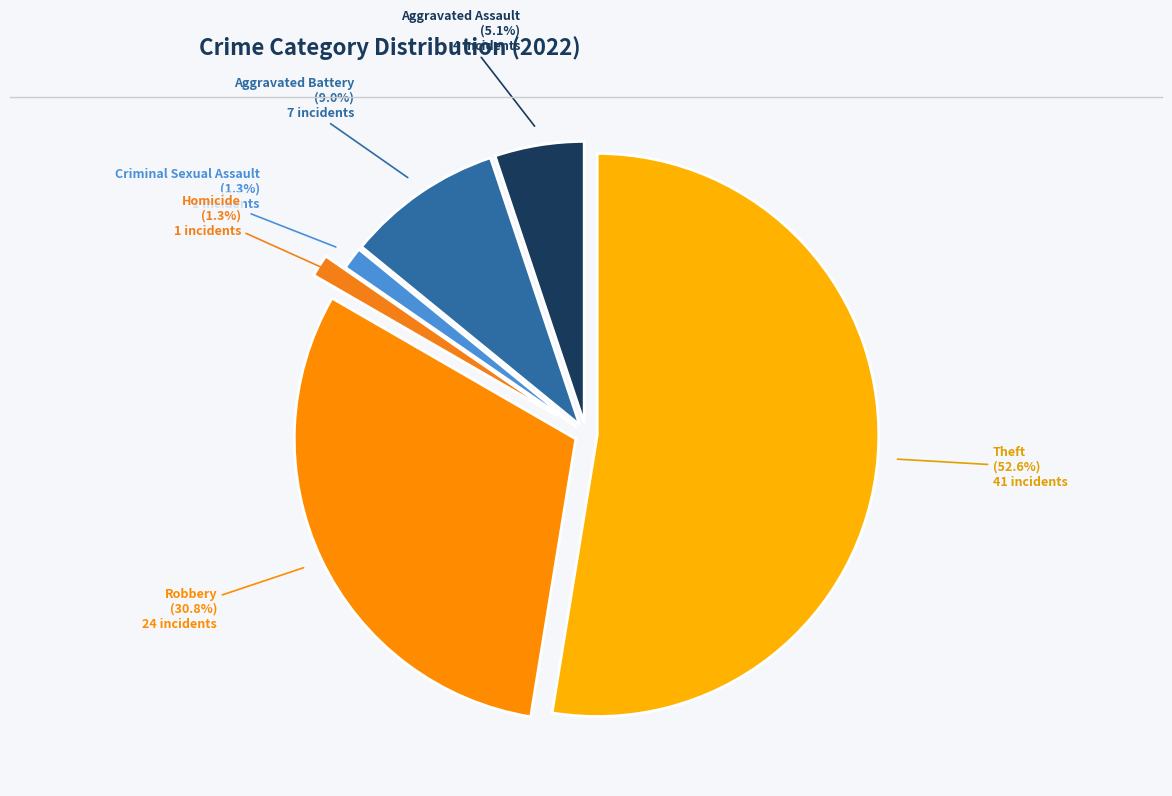

The Aggravated Battery slice represents 9% of the pie. True or false?

True